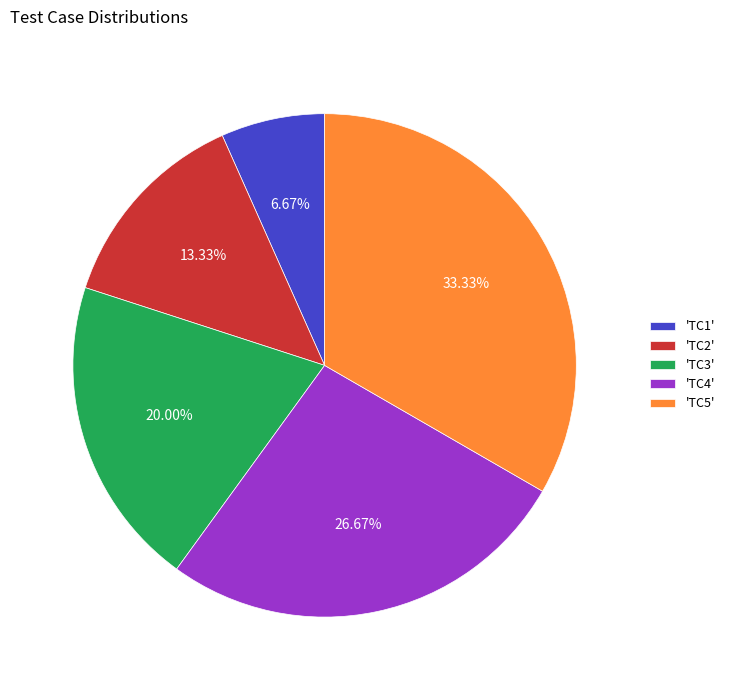

Rank the categories by value from highest to lowest.

'TC5', 'TC4', 'TC3', 'TC2', 'TC1'